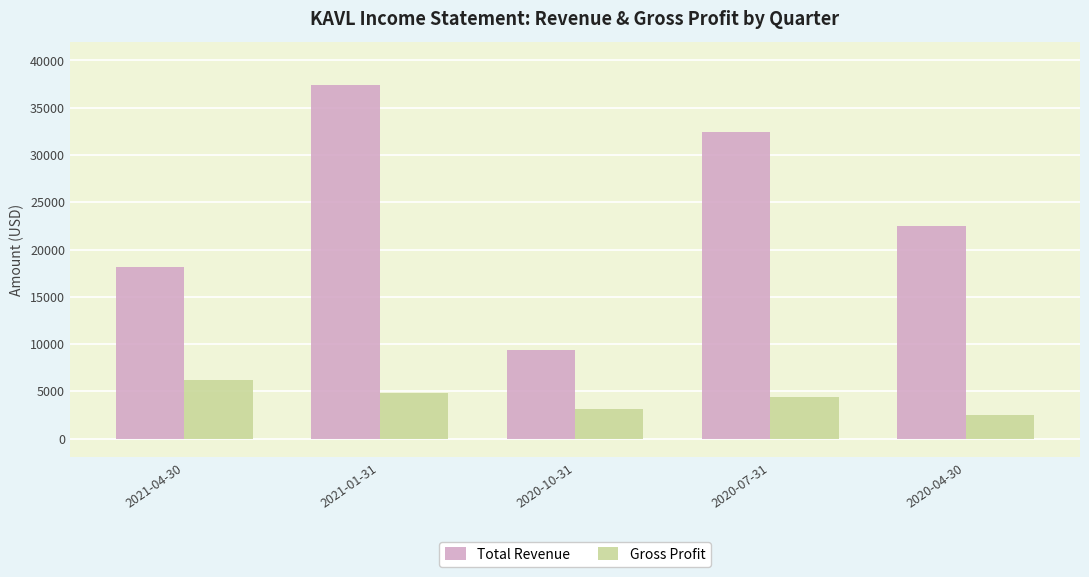

What is the total value across all series at 2020-07-31?

36800